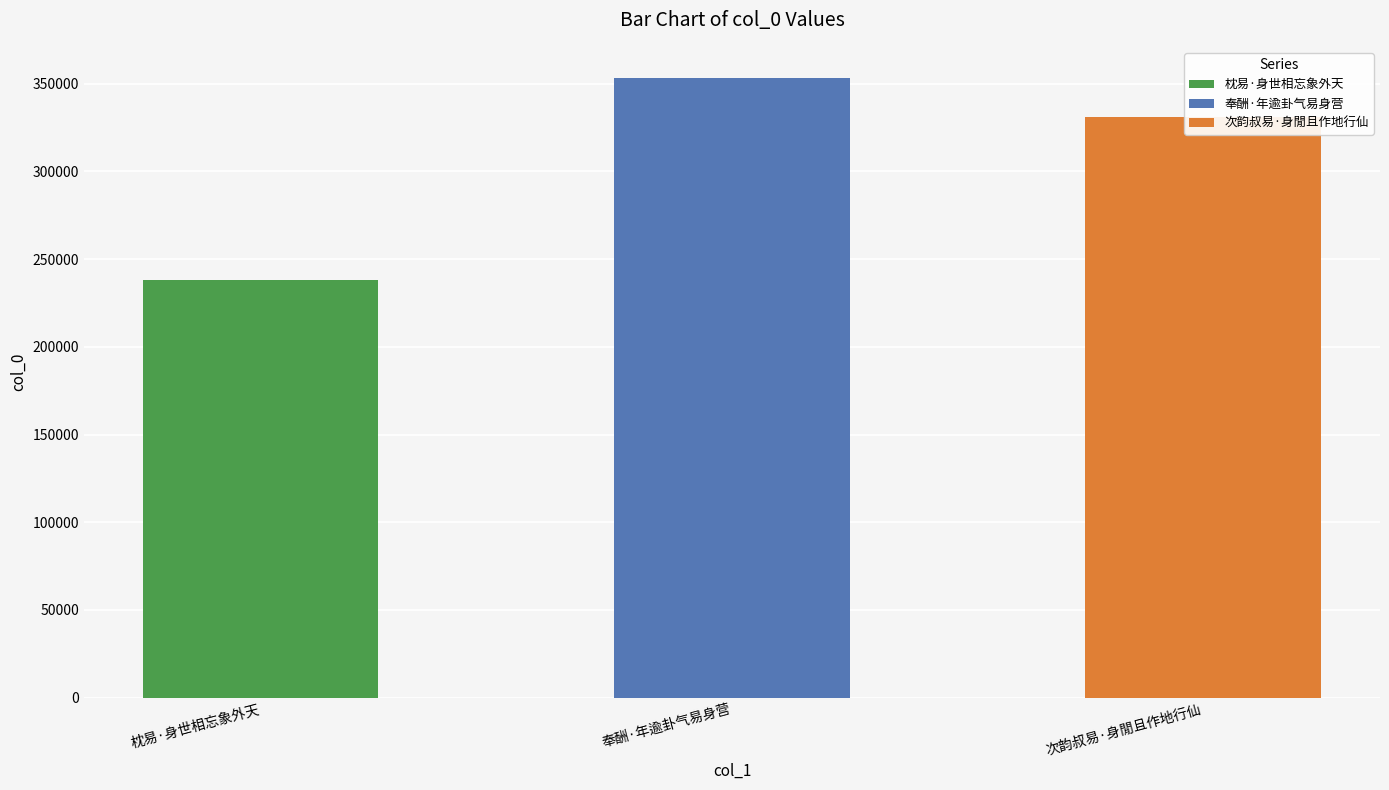

Rank the categories by value from highest to lowest.

奉酬·年逾卦气易身营, 次韵叔易·身閒且作地行仙, 枕易·身世相忘象外天